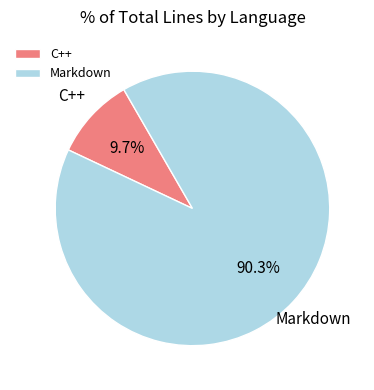

Rank the categories by value from lowest to highest.

C++, Markdown